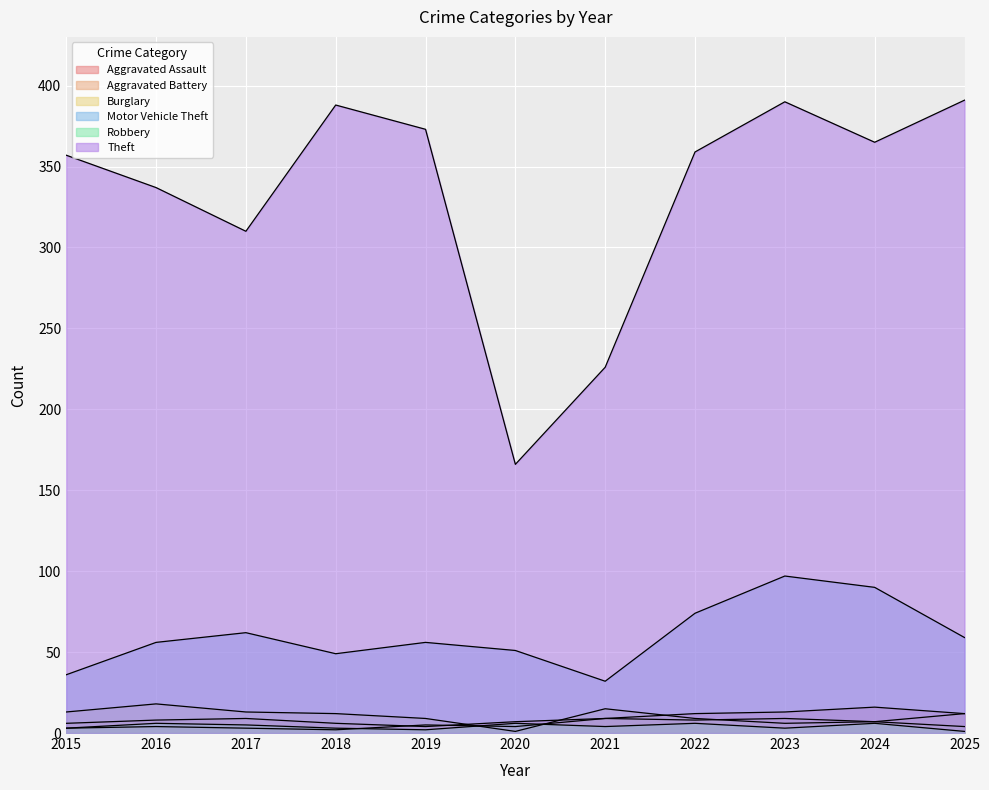

The value of Theft at 2025 is 107. True or false?

False